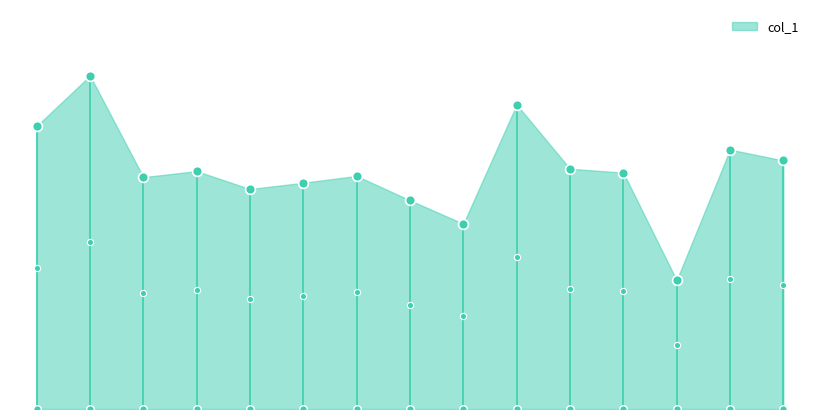

Between 2016-04-15 and 2017-04-15, which is larger?

2016-04-15